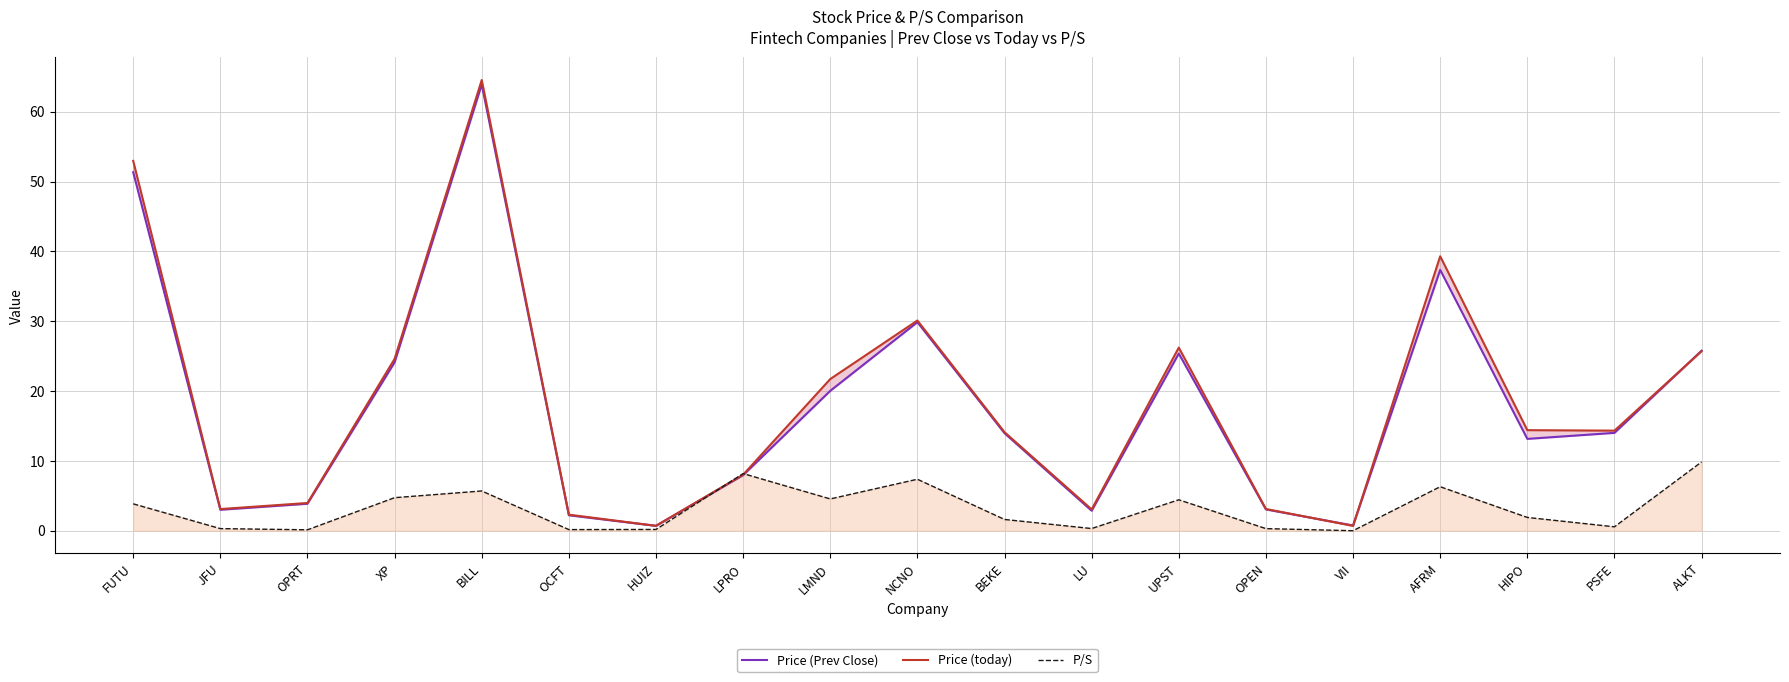

Does the chart have visible grid lines?

Yes